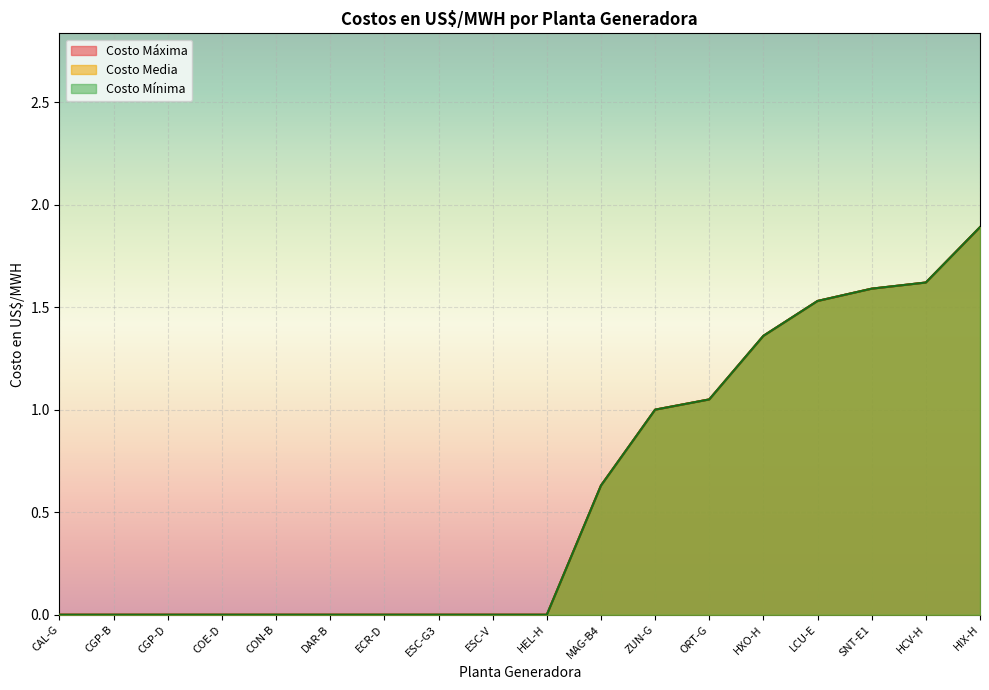

How many lines are shown in the chart?

3